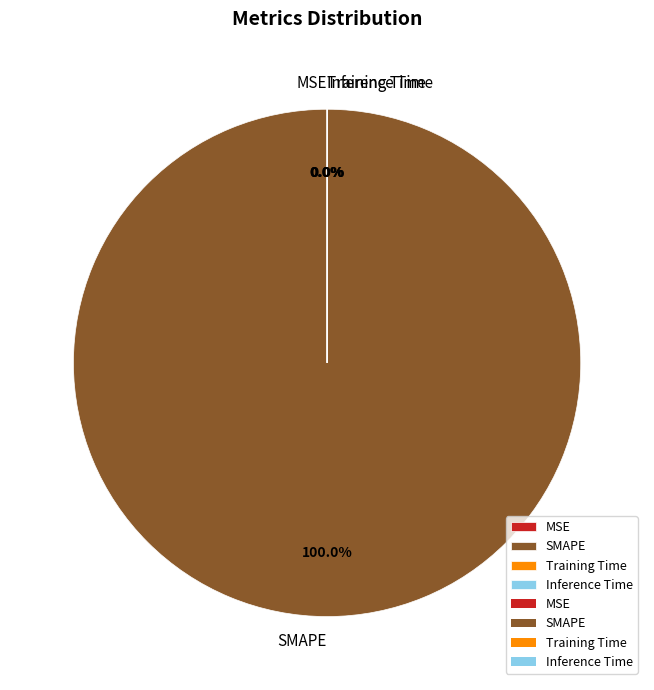

True or false: Training Time accounts for 0% of the total.

True